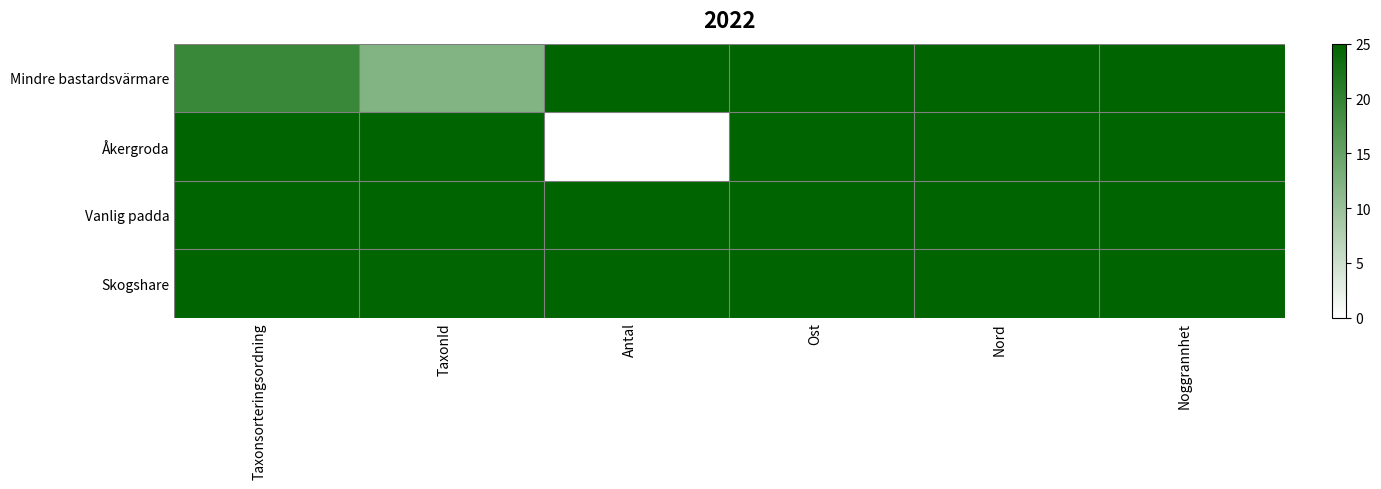

Reading left to right, transcribe all the data shown in this chart.

Mindre bastardsvärmare: Taxonsorteringsordning=19.3	TaxonId=12.2	Antal=25.0	Ost=25.0	Nord=25.0	Noggrannhet=25.0
Åkergroda: Taxonsorteringsordning=25.0	TaxonId=25.0	Antal=0.0	Ost=25.0	Nord=25.0	Noggrannhet=25.0
Vanlig padda: Taxonsorteringsordning=25.0	TaxonId=25.0	Antal=25.0	Ost=25.0	Nord=25.0	Noggrannhet=25.0
Skogshare: Taxonsorteringsordning=24.8	TaxonId=24.7	Antal=25.0	Ost=25.0	Nord=25.0	Noggrannhet=25.0